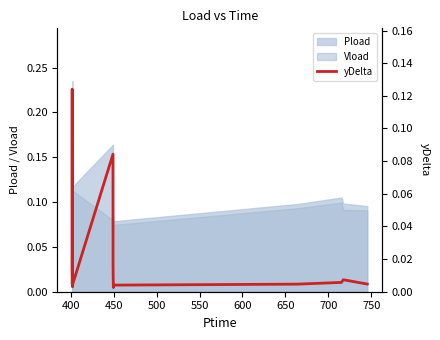

What is the sum of all values?

0.3